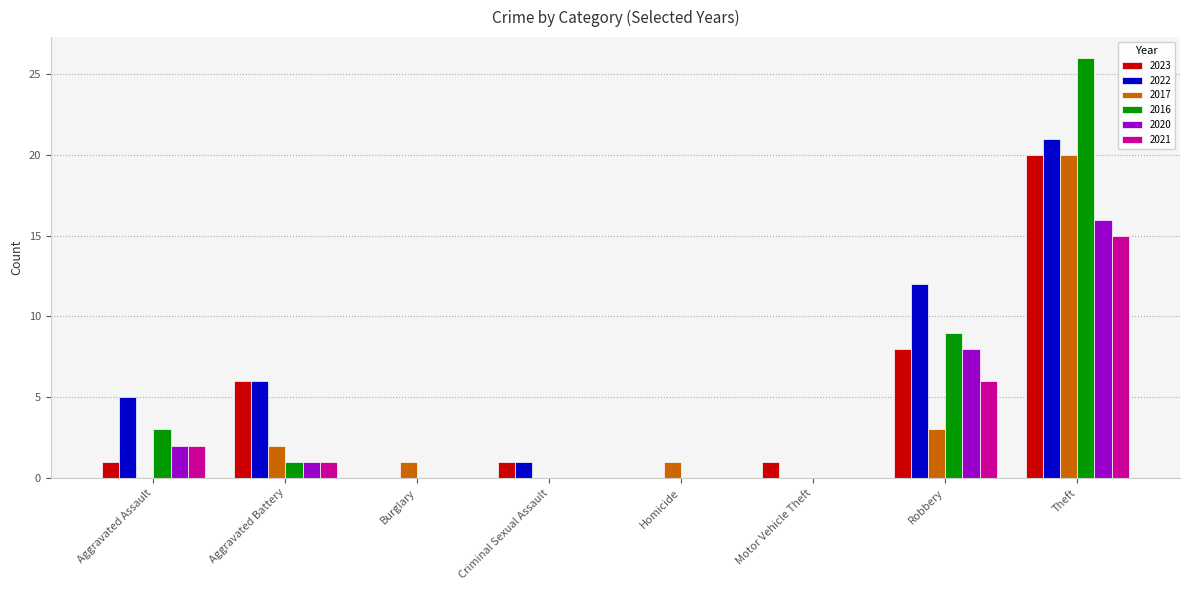

Which series has the largest range (max minus min)?

2016